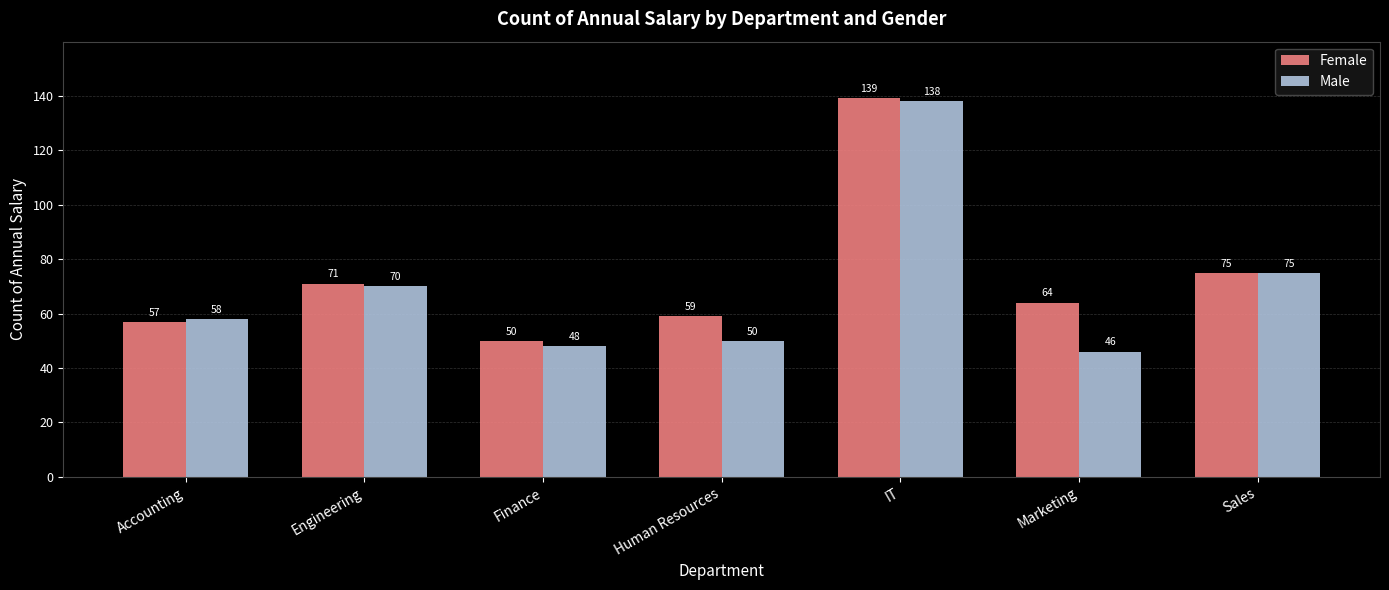

What is the maximum value for Male?

138